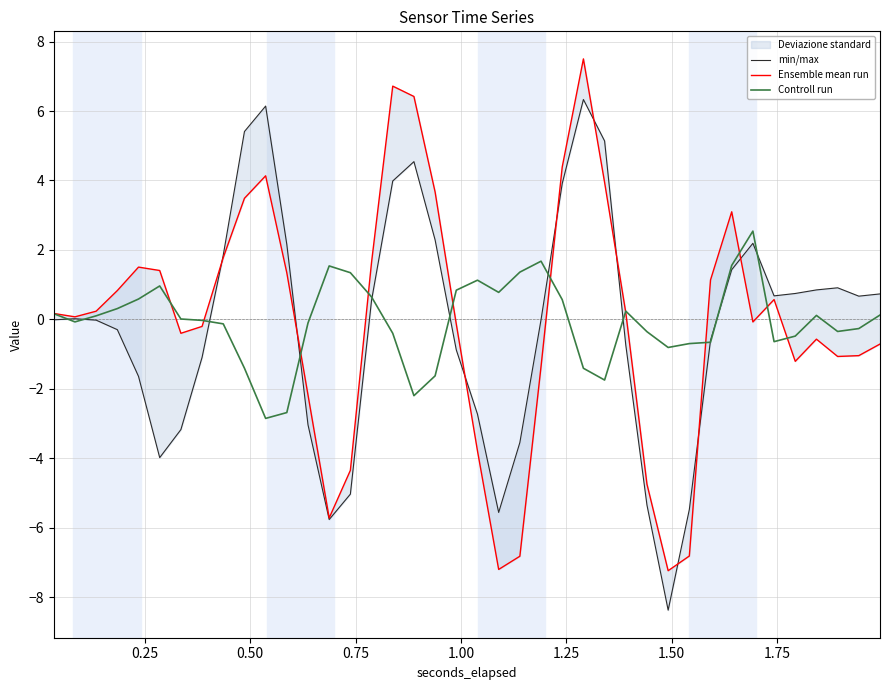

What is the highest value of the Controll run series?

2.5